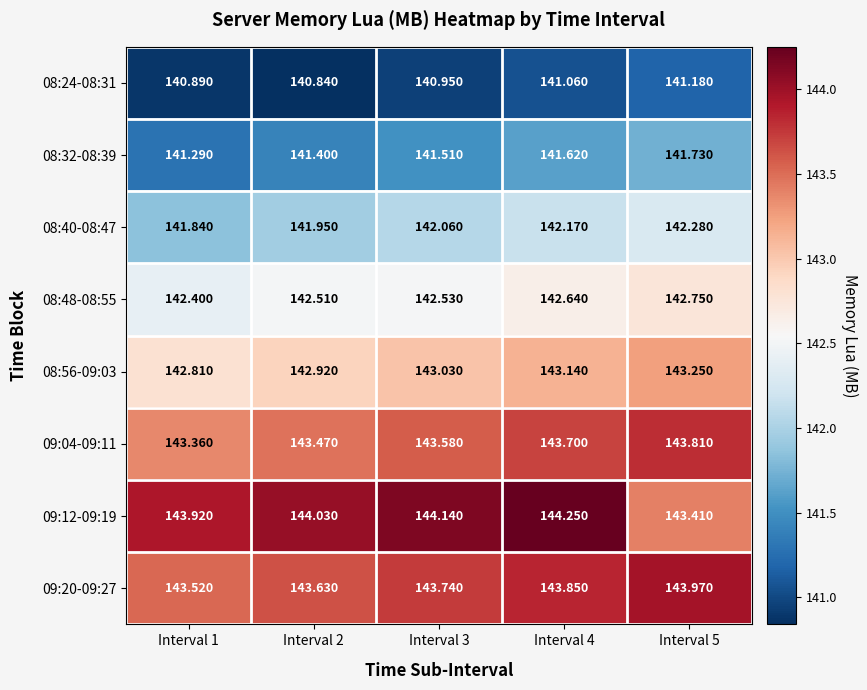

Is the value of 08:32-08:39 at Interval 4 greater than the value of 08:40-08:47 at Interval 3?

No